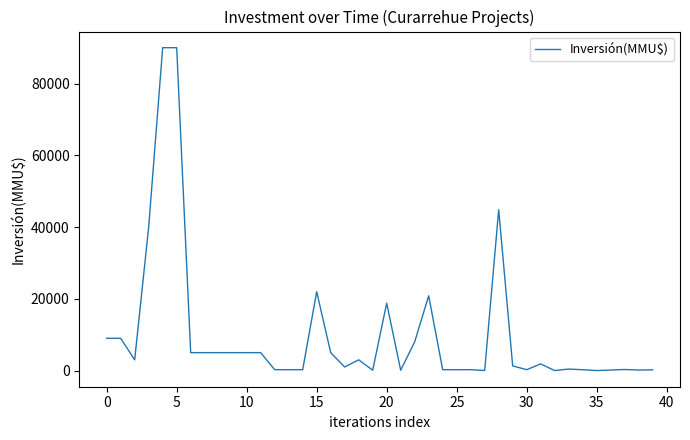

What is the greatest value displayed?

90000